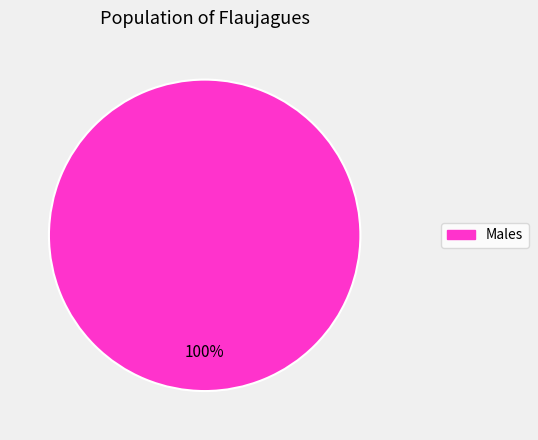

Is there any slice that represents more than half of the pie?

Yes